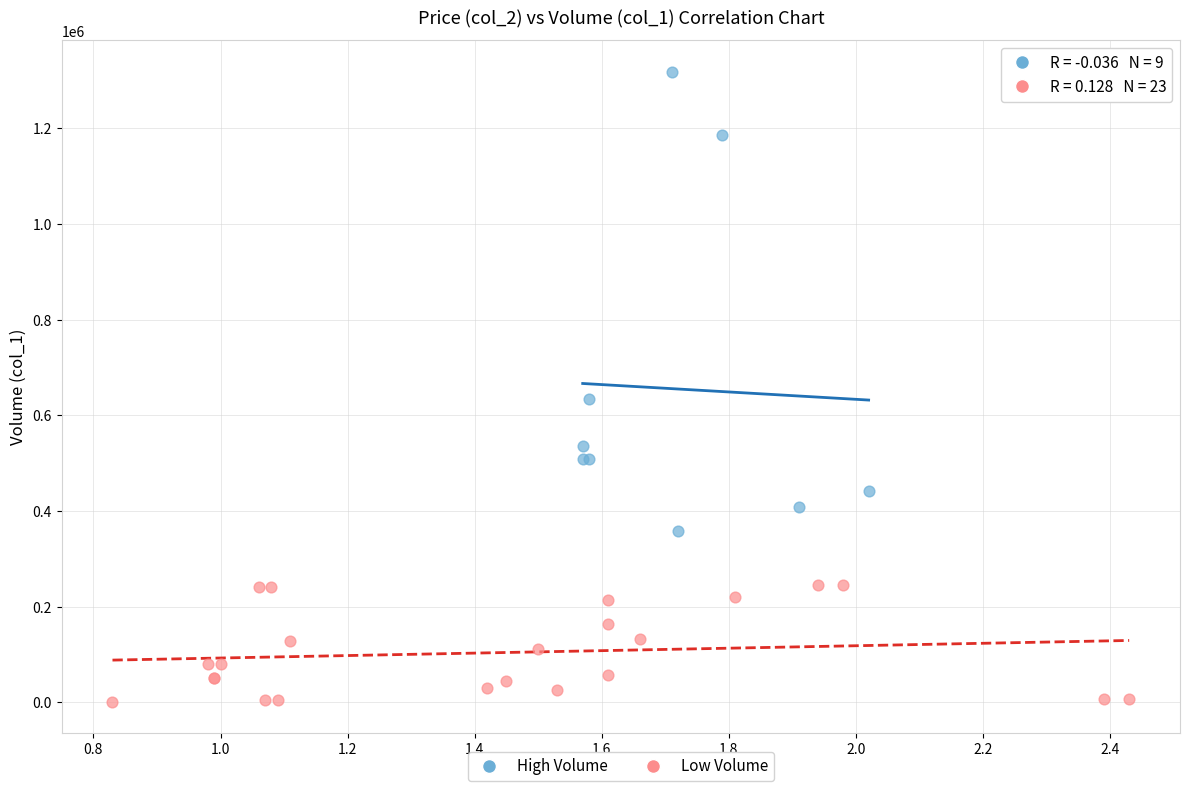

Which series contains the lowest Y value?

Low Volume